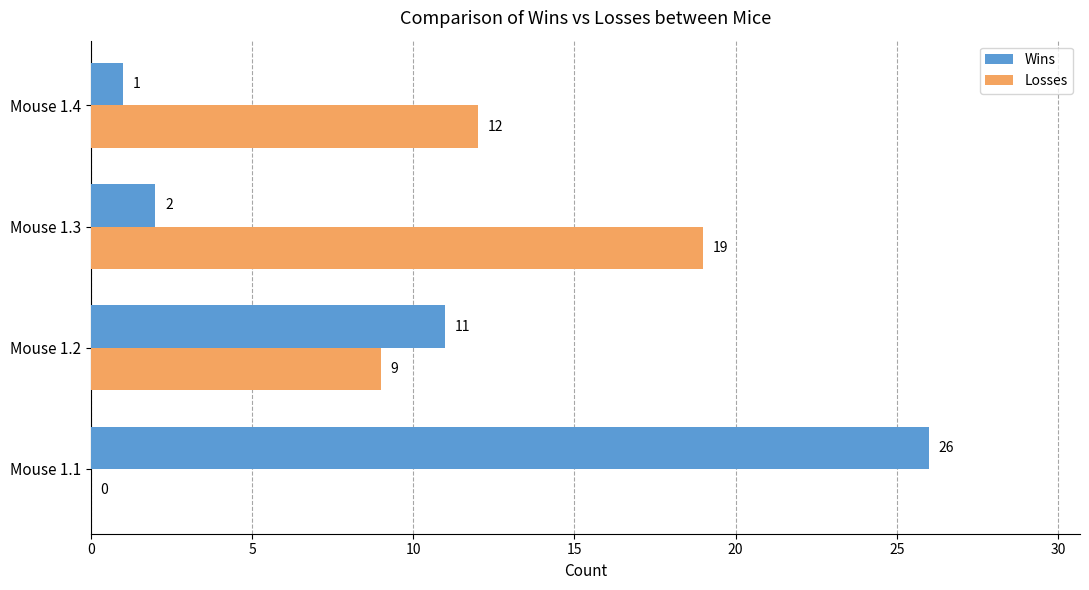

The value of Wins at Mouse 1.1 is 39. True or false?

False